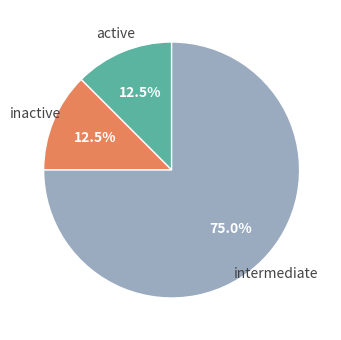

How many slices are in this pie chart?

3